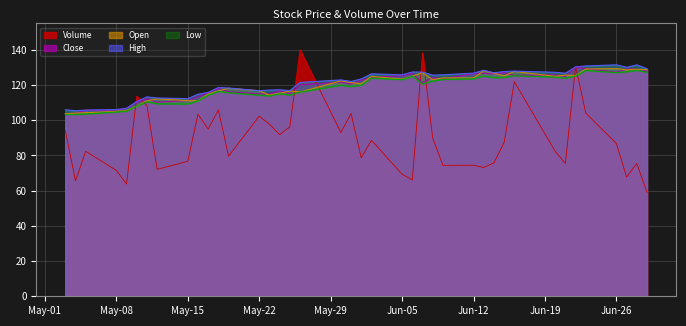

At 2023-05-10, list the series in order from largest to smallest.

Volume, High, Close, Open, Low